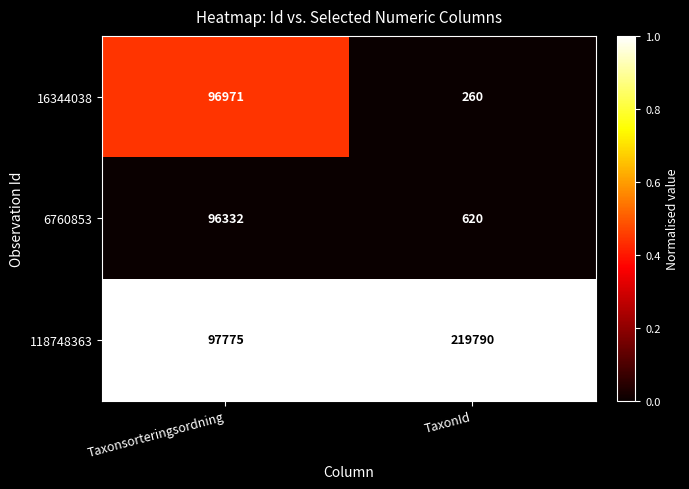

List the series in order of their peak value, lowest first.

6760853, 16344038, 118748363